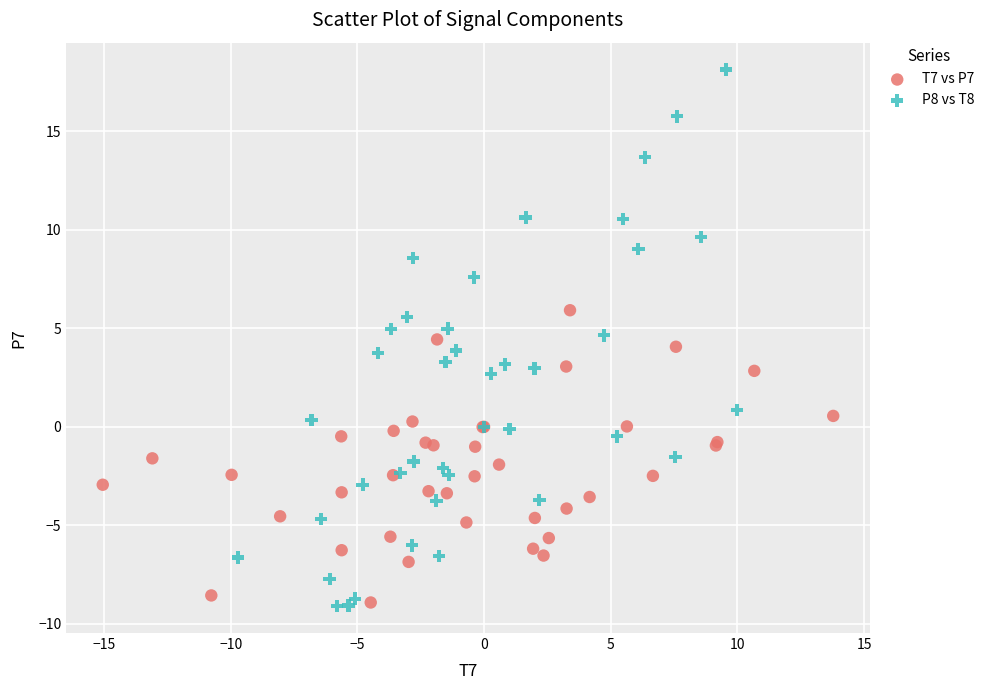

Which series has the largest Y range (max minus min)?

P8 vs T8